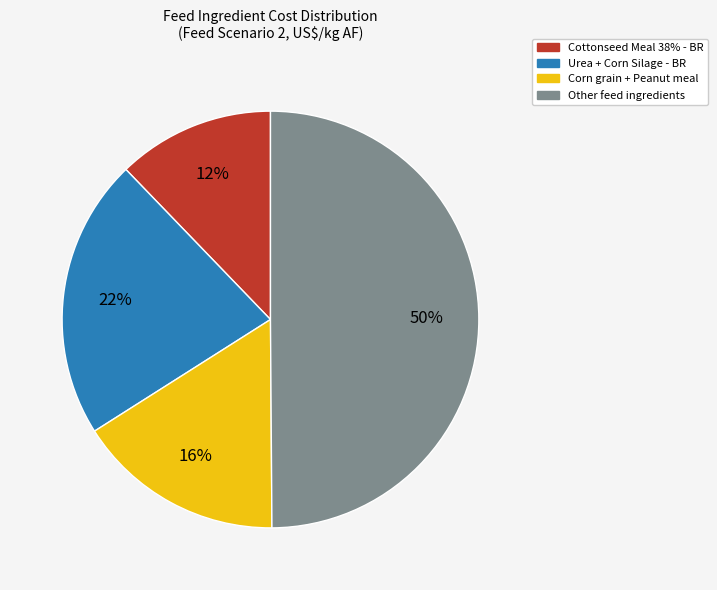

To the nearest percent, what is the average slice percentage?

25%